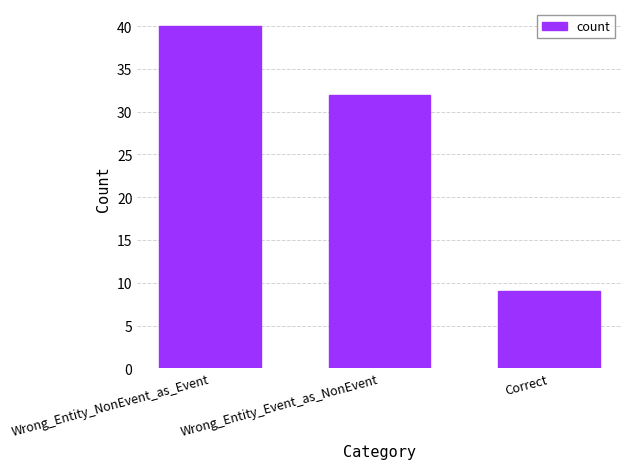

What is the average value?

27